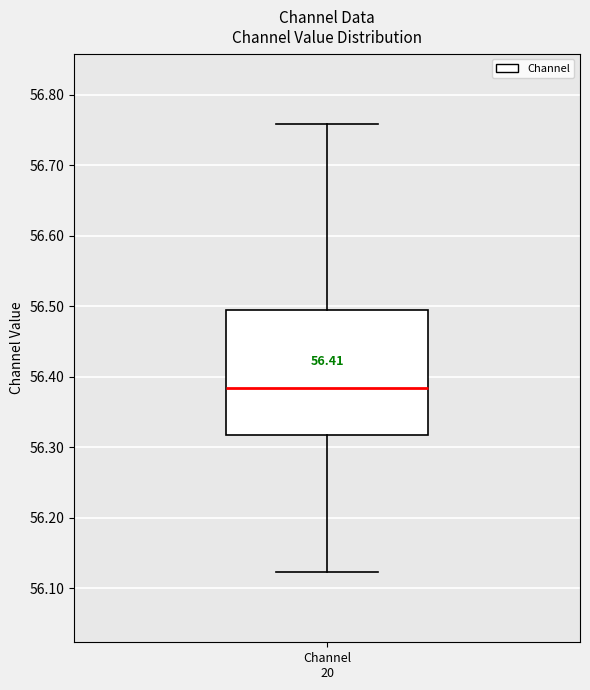

Transcribe this box plot: give where the median line is, the range the box spans, and where the two whiskers end, as read against the y-axis. The values are not printed on the chart, so give them approximately, as read against the axis.

median 56.38, box 56.32 to 56.49, whiskers 56.12 to 56.76